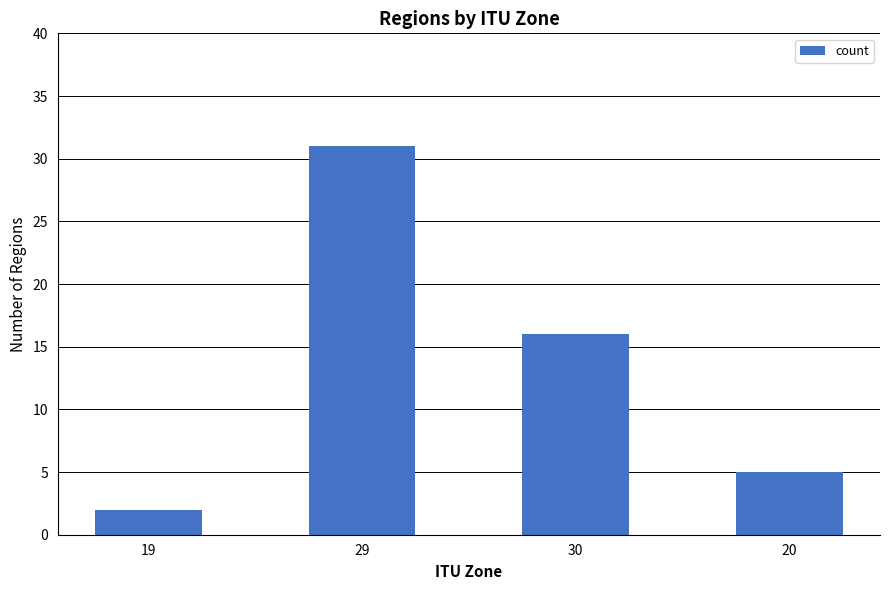

Is it true that the value at 30 is 23?

False